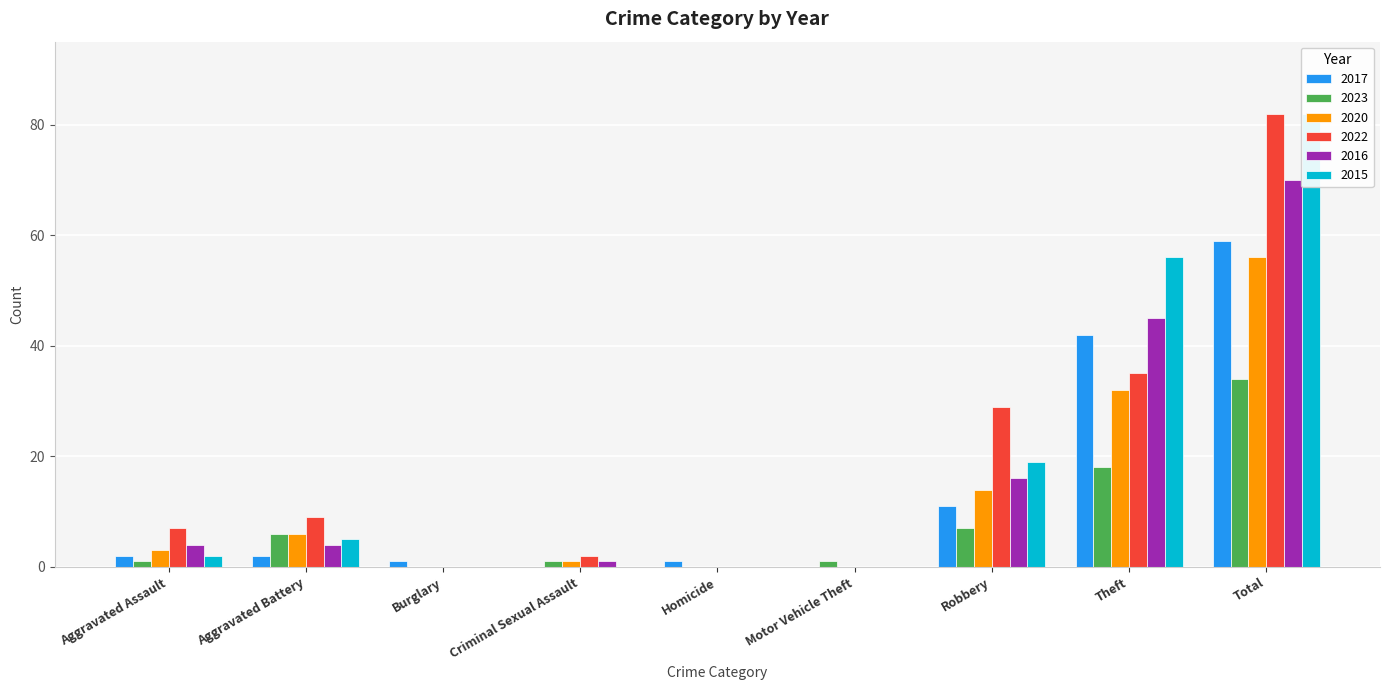

How many values in the 2015 series are below 2?

4